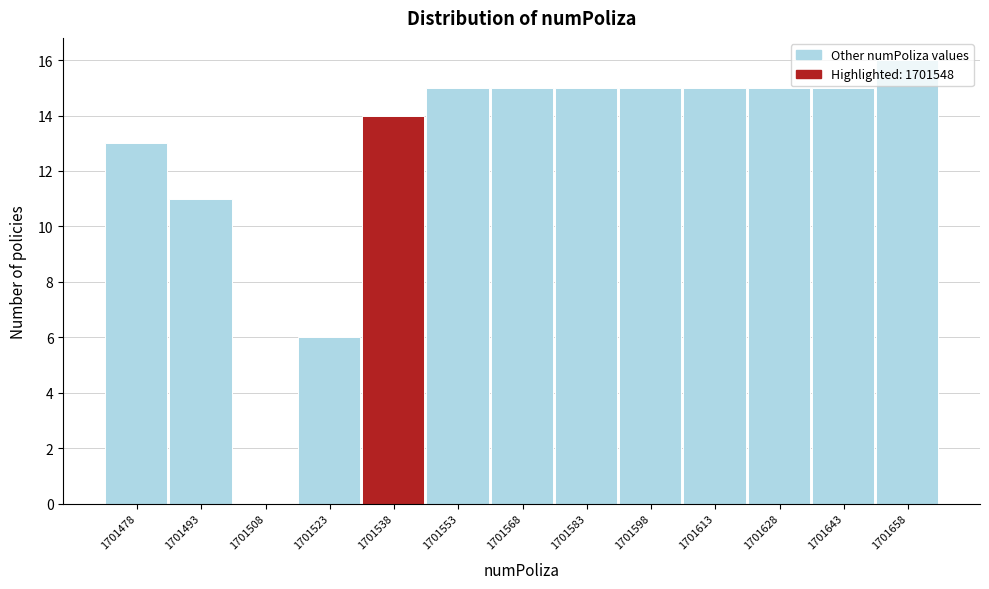

What is the sum of all values?

165